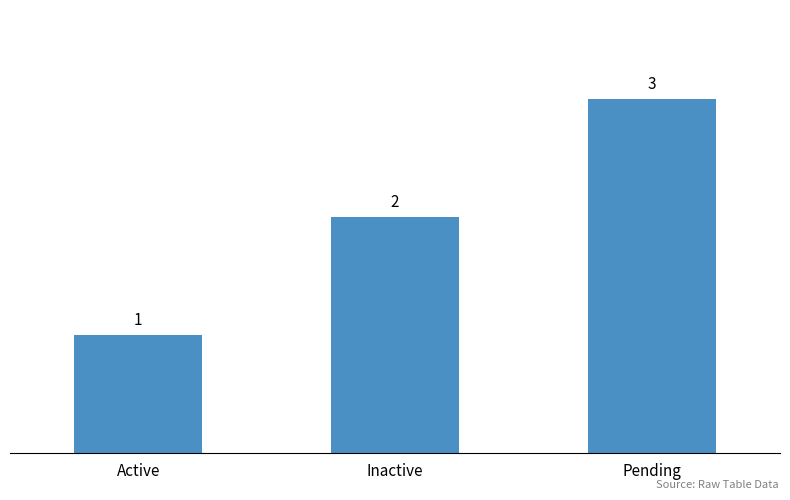

Rank the categories by value from lowest to highest.

Active, Inactive, Pending